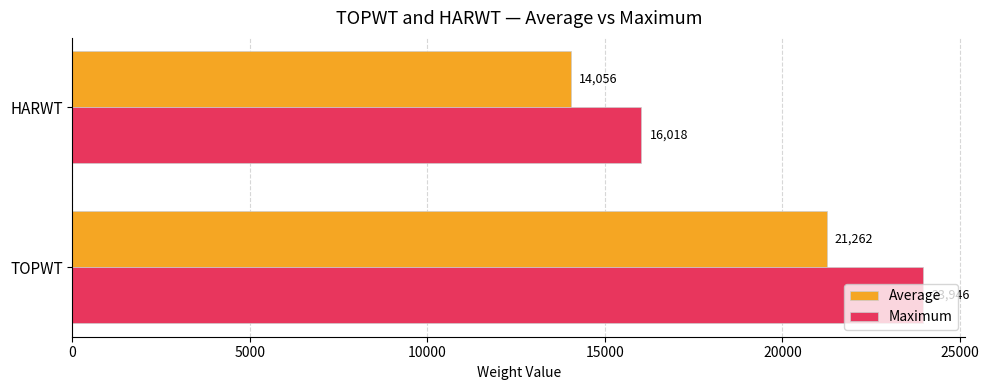

Which series has the largest total across all categories?

Maximum